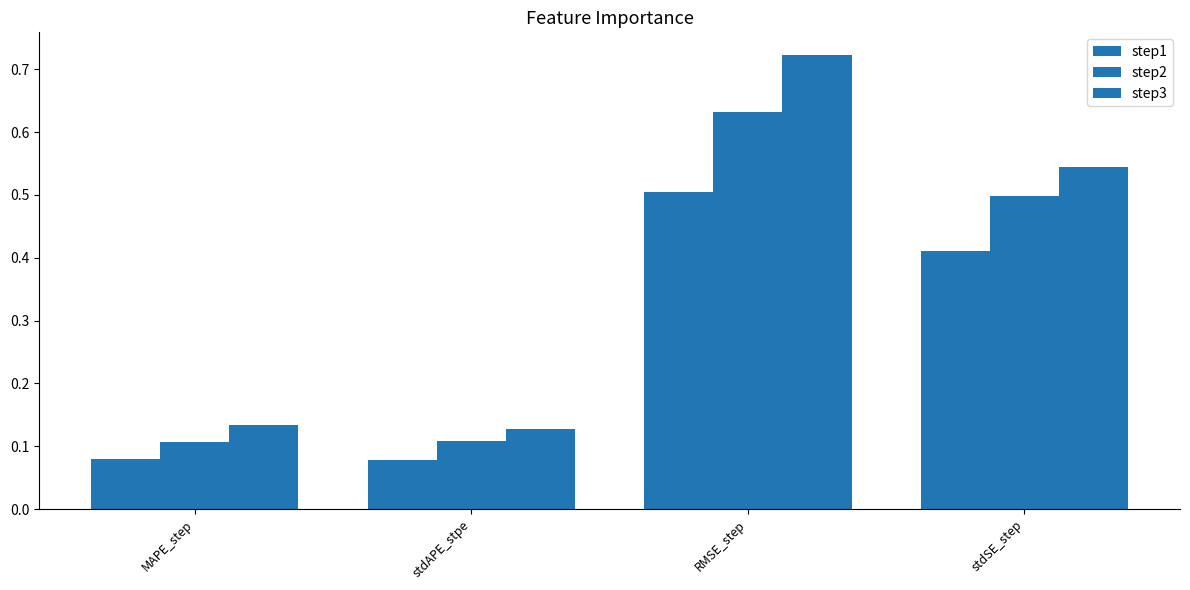

Which has a higher value, stdSE_step or RMSE_step?

RMSE_step